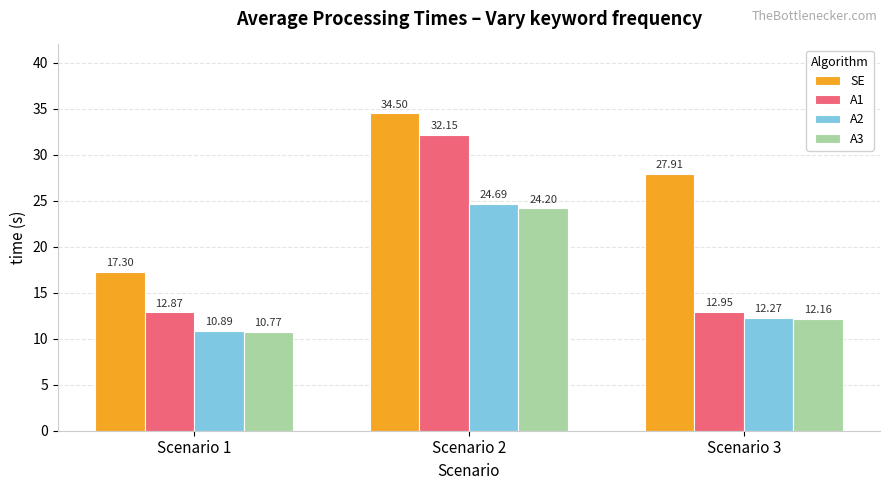

How many bars are there in total?

12